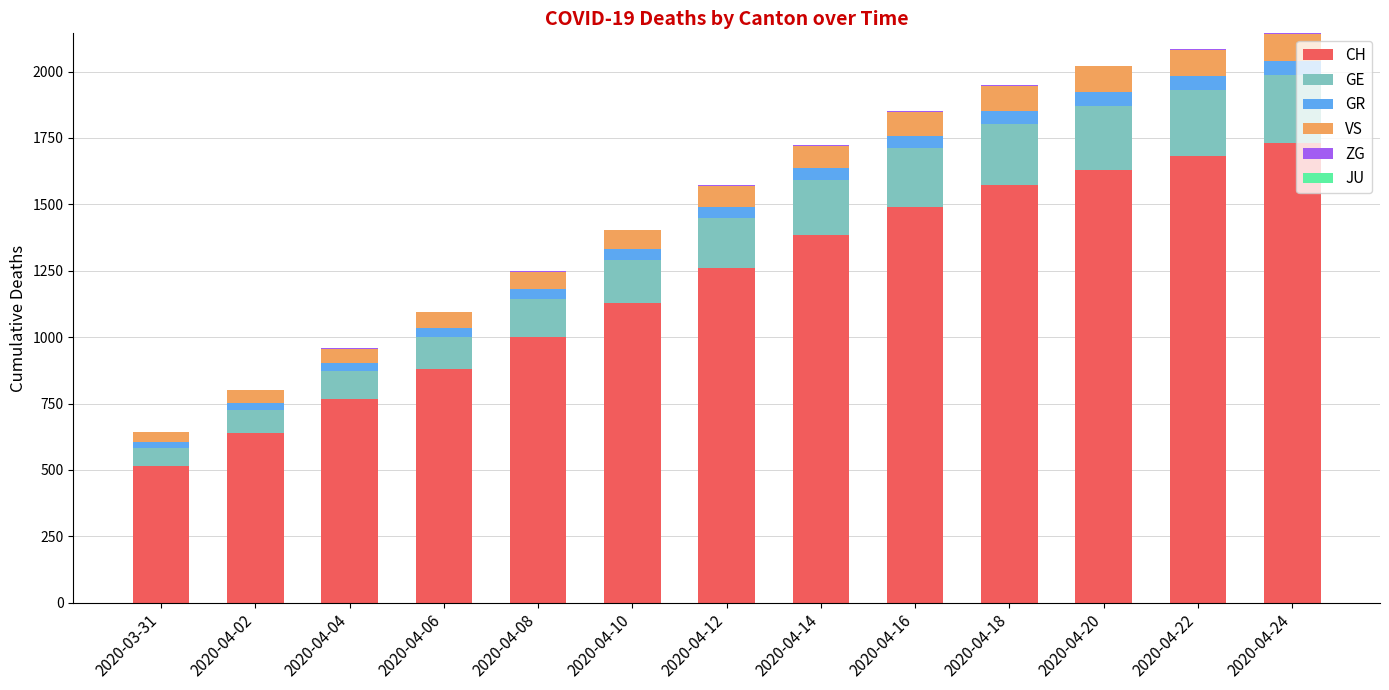

What is the maximum value for CH?

1730